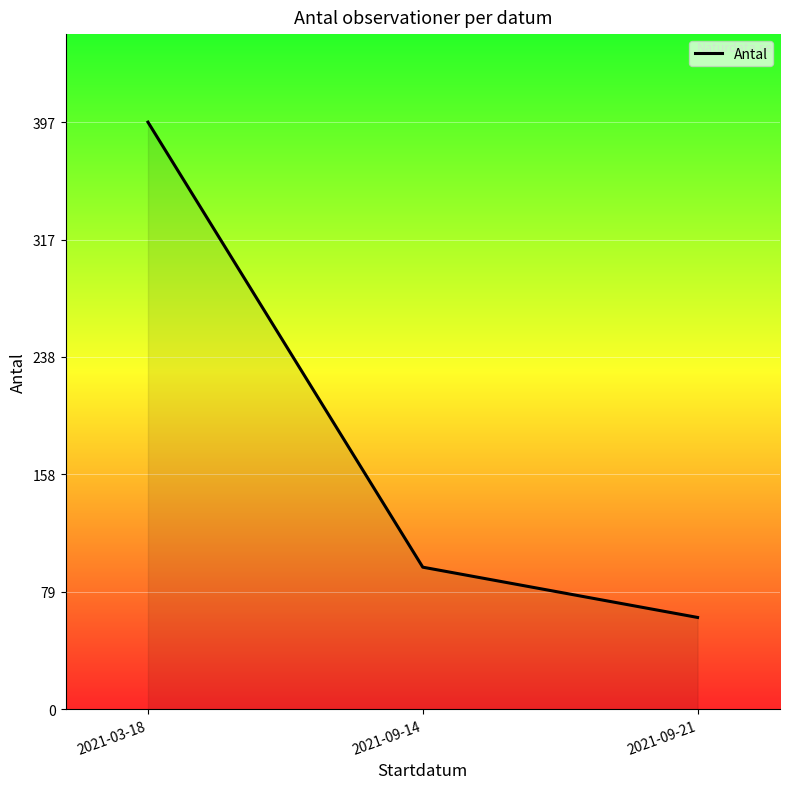

At which label does the data first exceed 96?

2021-03-18